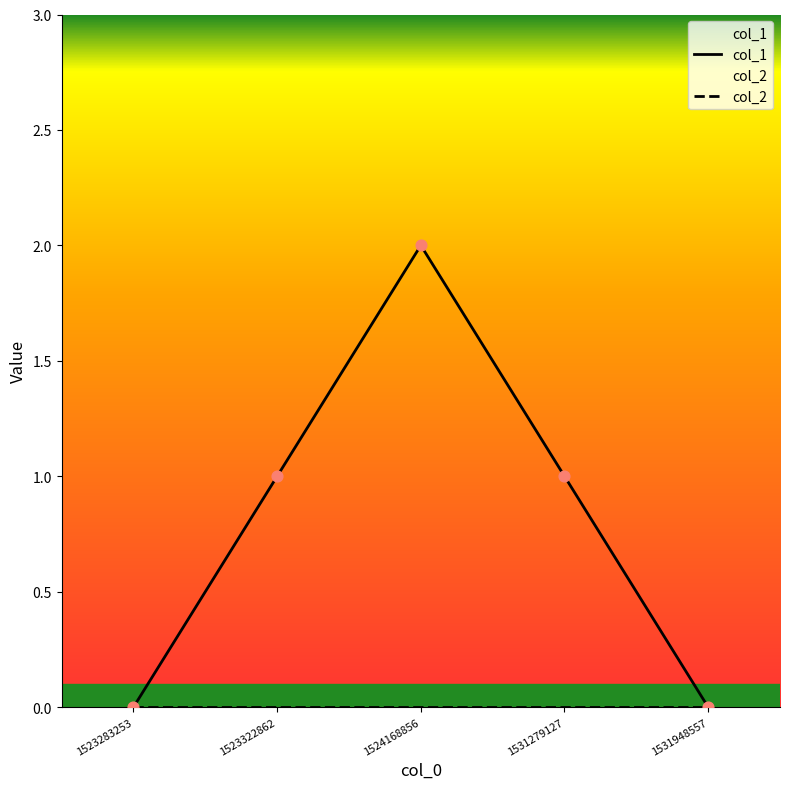

Which series has the largest Y range (max minus min)?

col_1